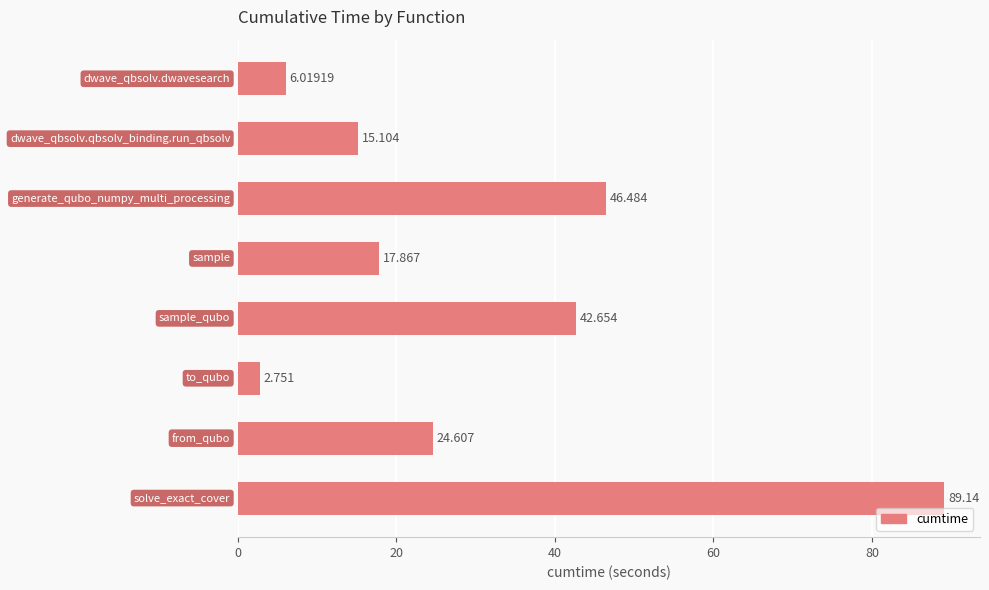

How many data points are less than 24?

4